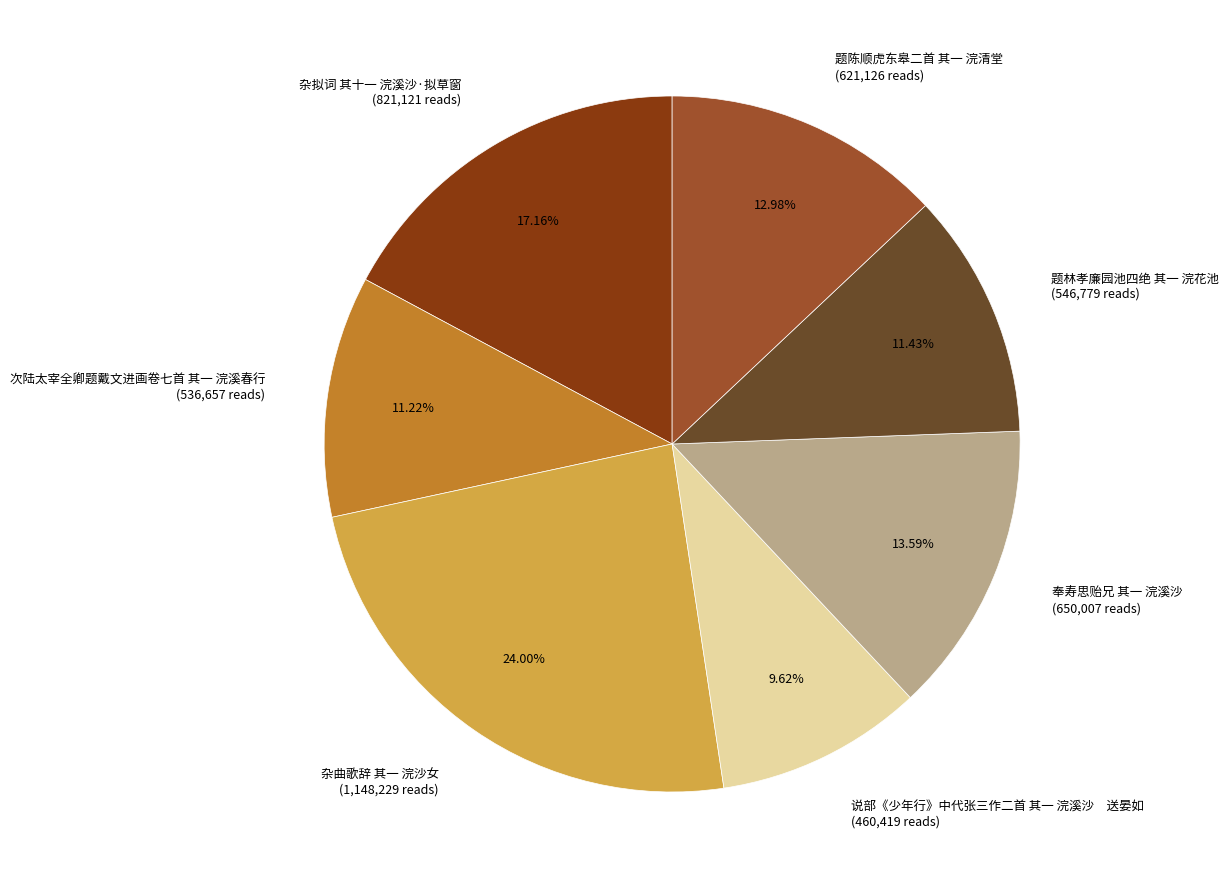

What is the largest slice in the pie chart?

杂曲歌辞 其一 浣沙女